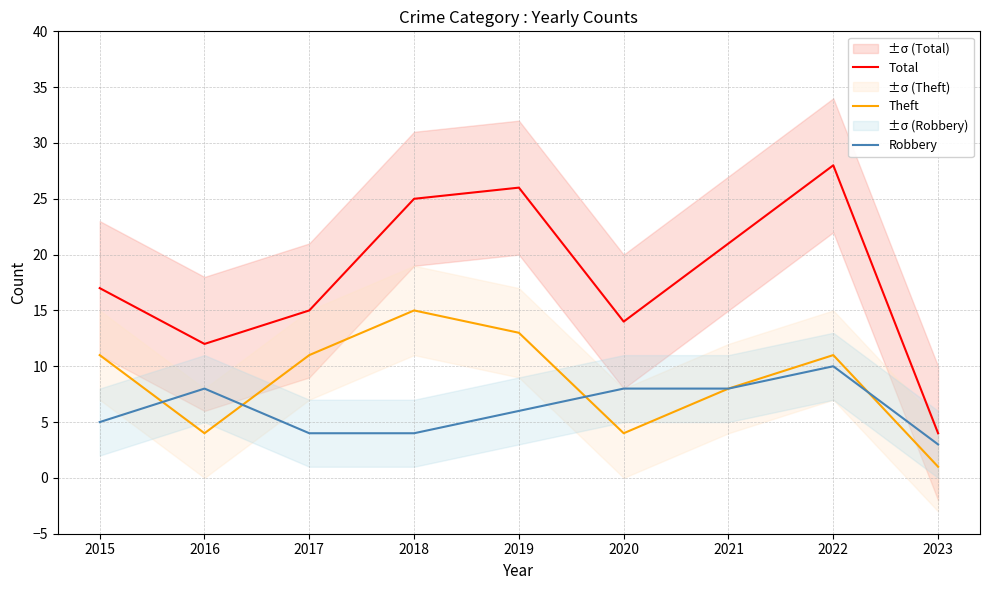

Reading right to left, extract all data points from this chart.

Total: 4	28	21	14	26	25	15	12	17
Theft: 1	11	8	4	13	15	11	4	11
Robbery: 3	10	8	8	6	4	4	8	5